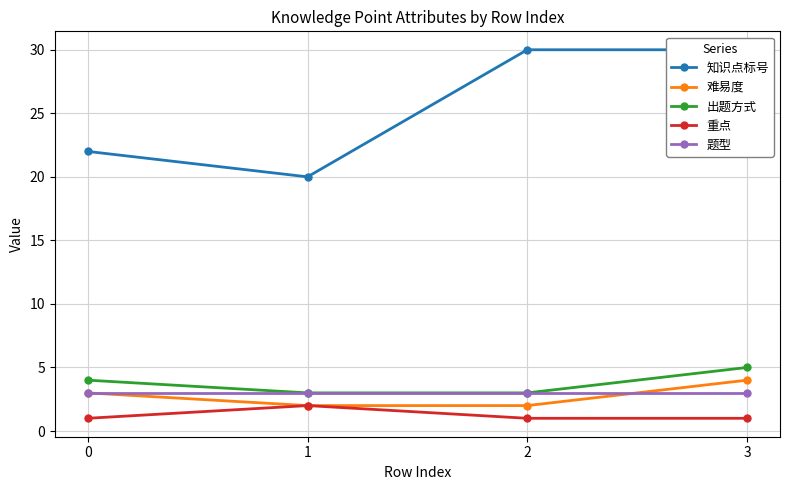

How many lines are shown in the chart?

5